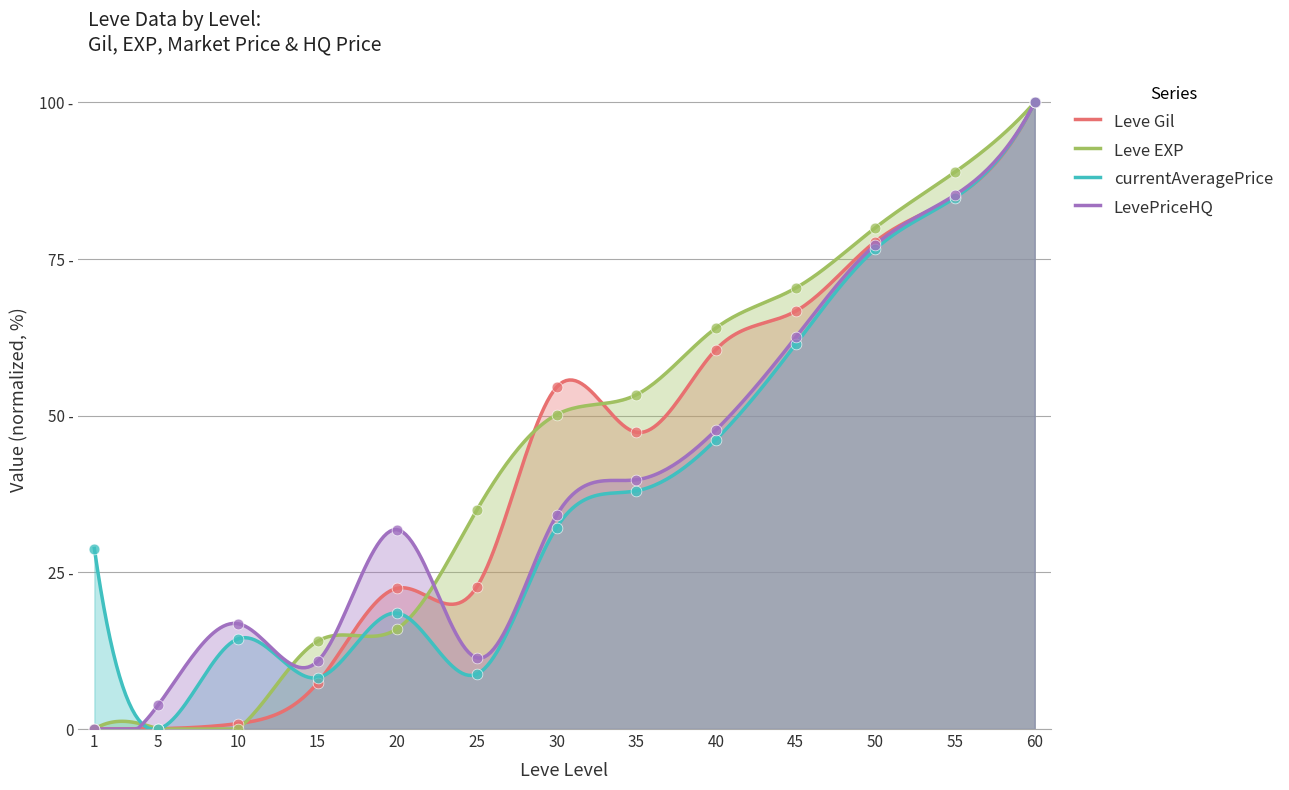

What are all the series names shown in the legend?

Leve Gil, Leve EXP, currentAveragePrice, LevePriceHQ